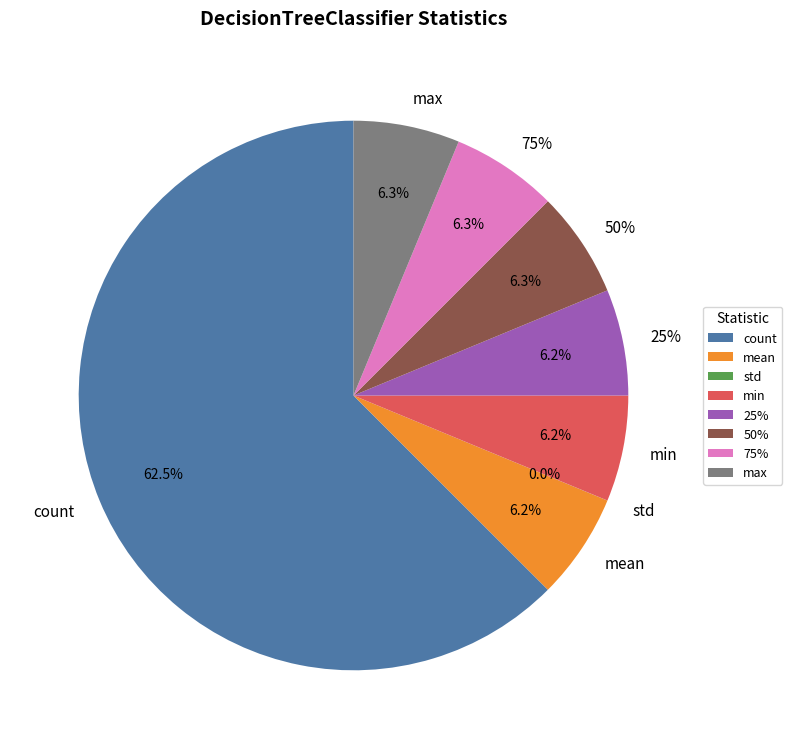

The std slice represents 1% of the pie. True or false?

False